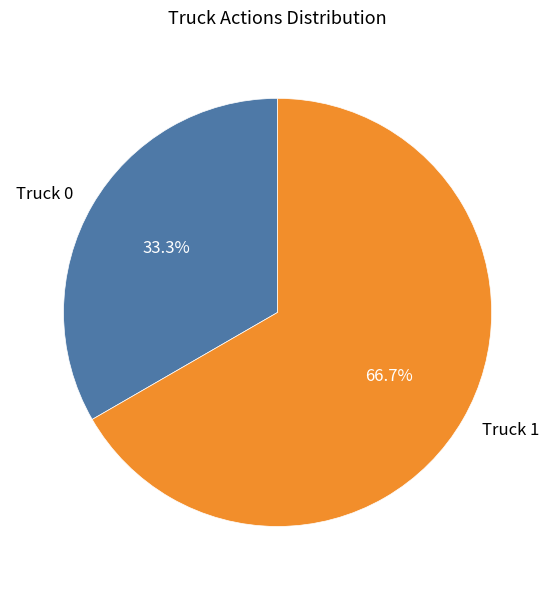

Is it true that Truck 0 is 41% of the pie?

False